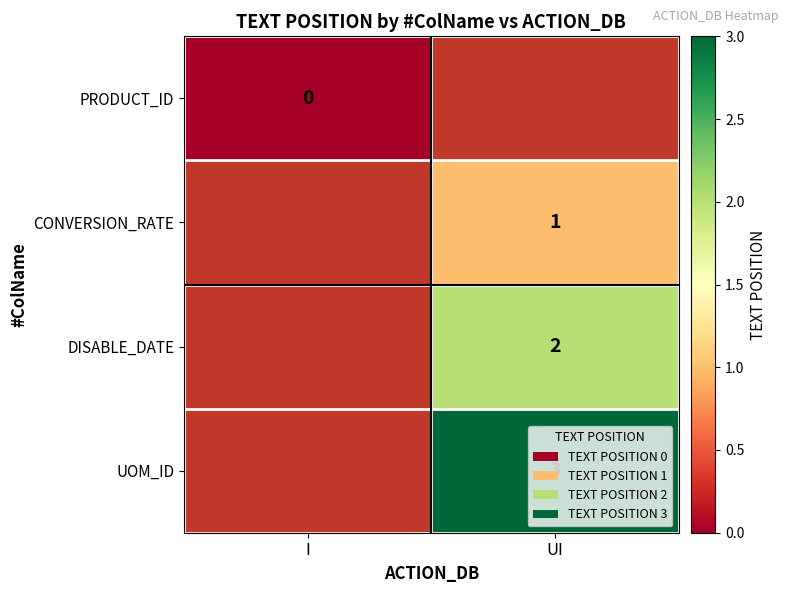

True or false: UOM_ID has a value of 5 at UI.

False